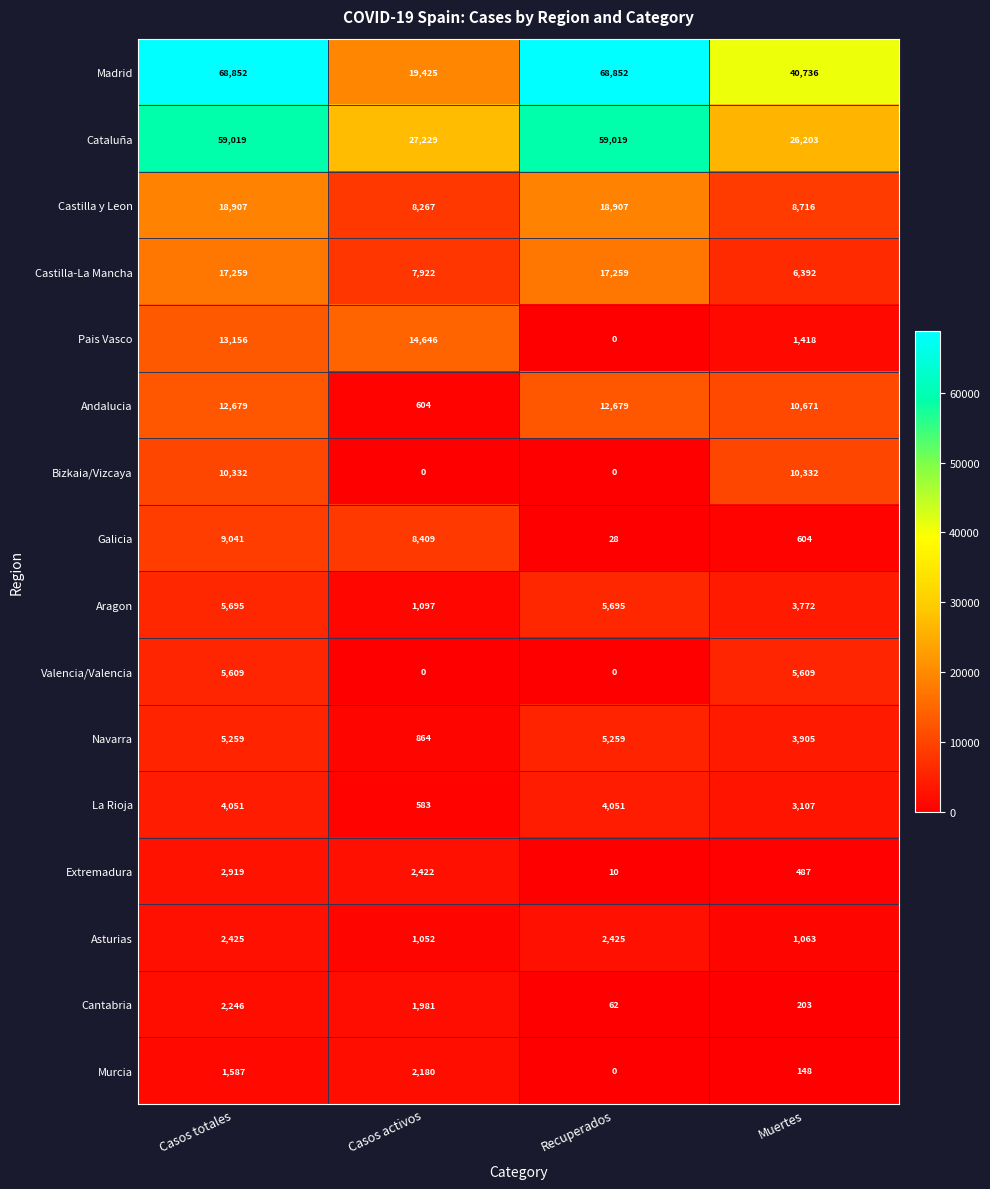

How many La Rioja values are between 3107 and 4051?

3